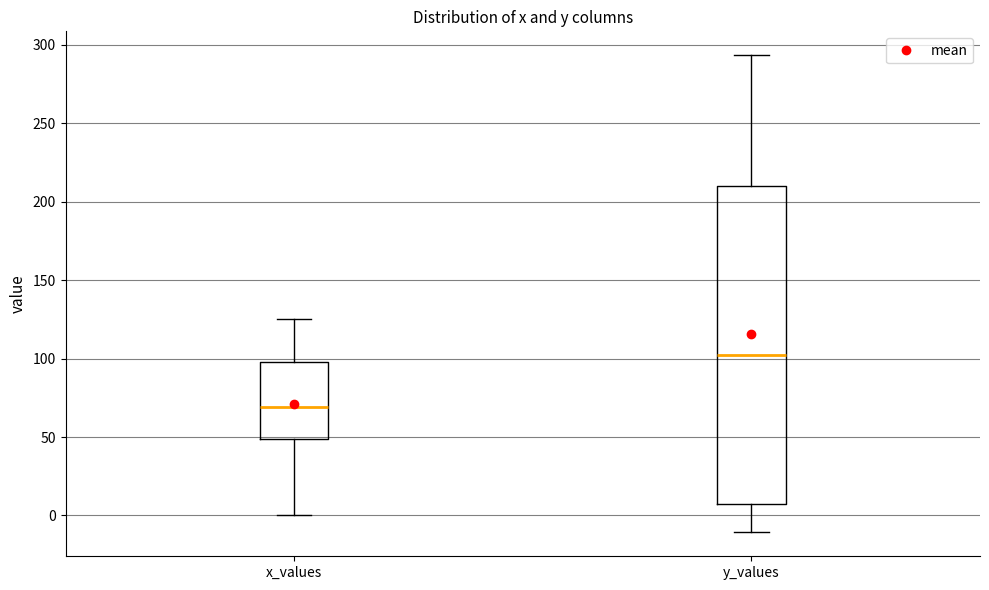

Comparing the boxes themselves (not the whiskers), which one is the tallest?

y_values